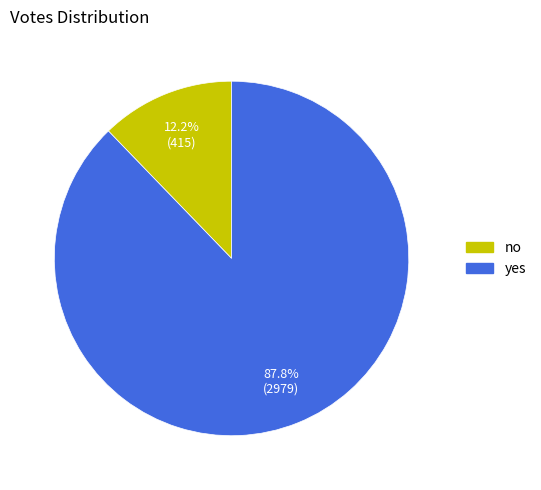

The no slice represents 4% of the pie. True or false?

False